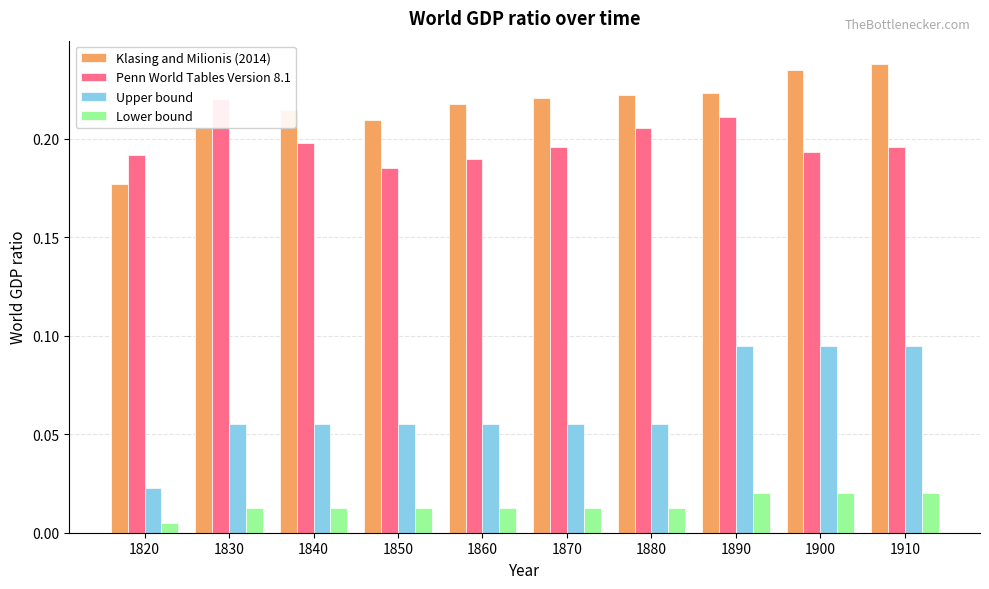

At which category does the chart reach its minimum across all series?

1820